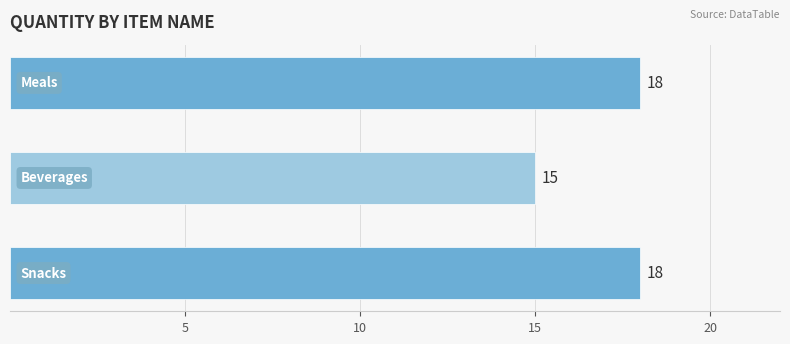

How many values are between 15 and 18?

3